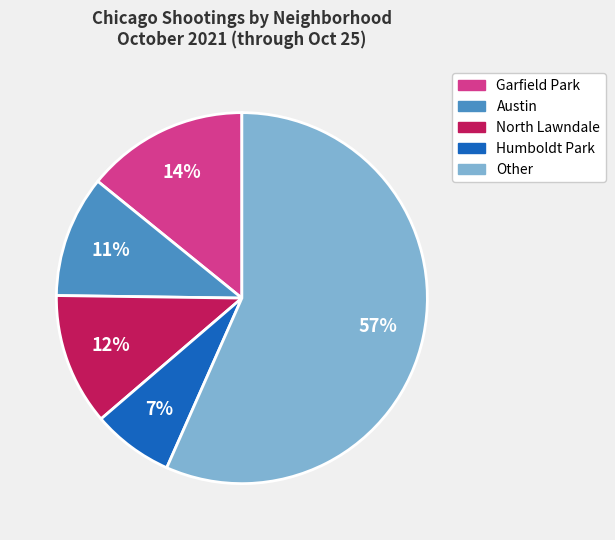

Is there any slice that represents more than half of the pie?

Yes